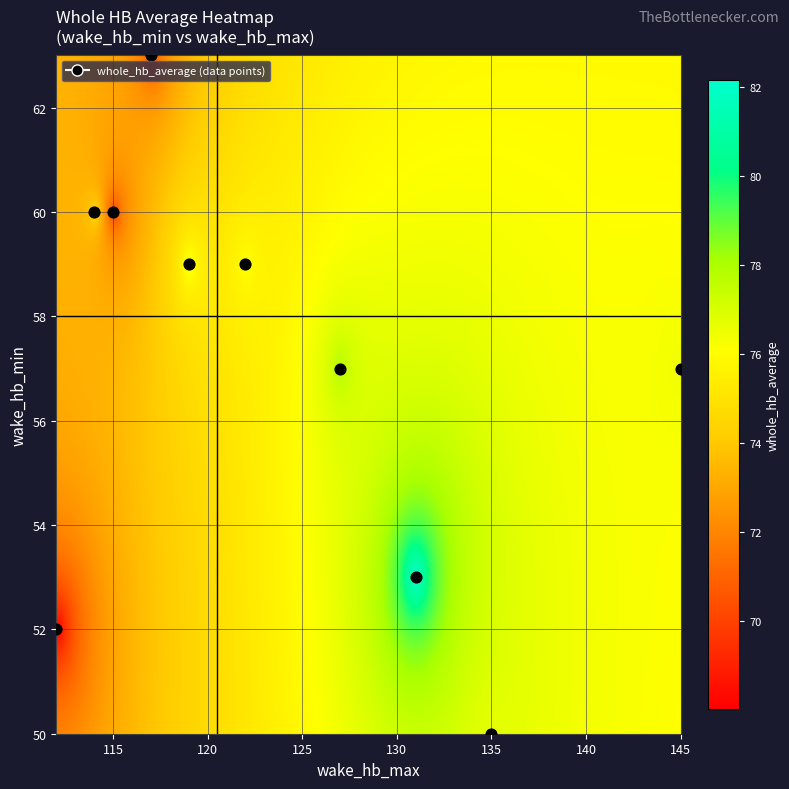

What is the spread (max minus min) of values at wake_hb_max?

33.0